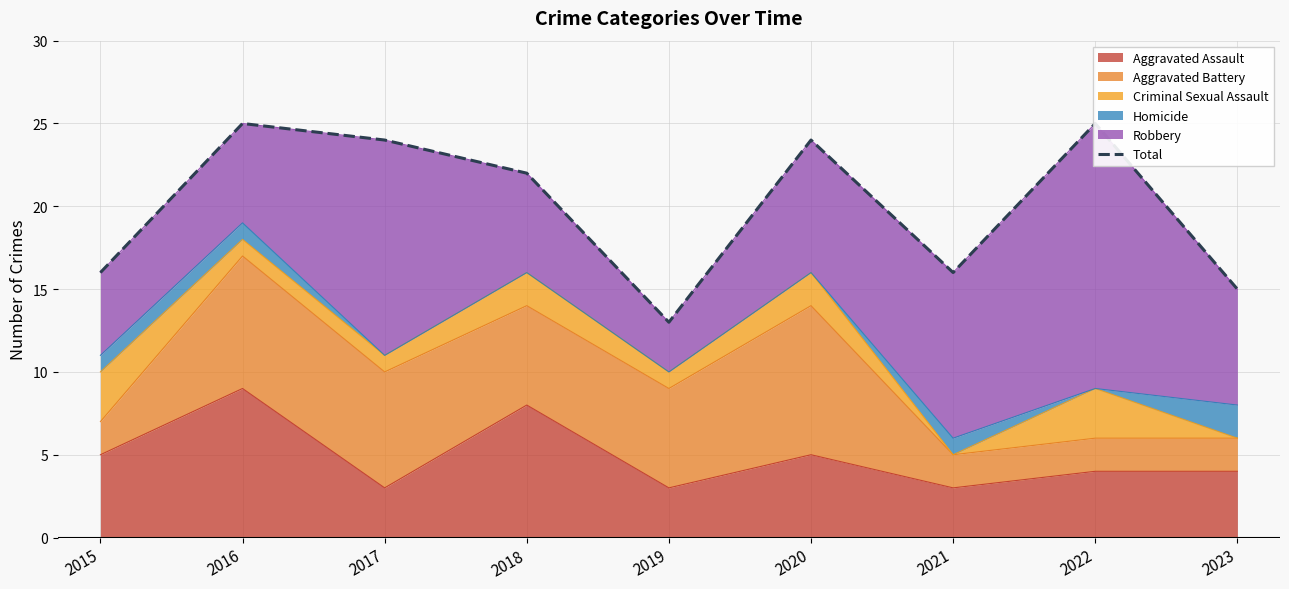

Where does the data first go above 22?

2016